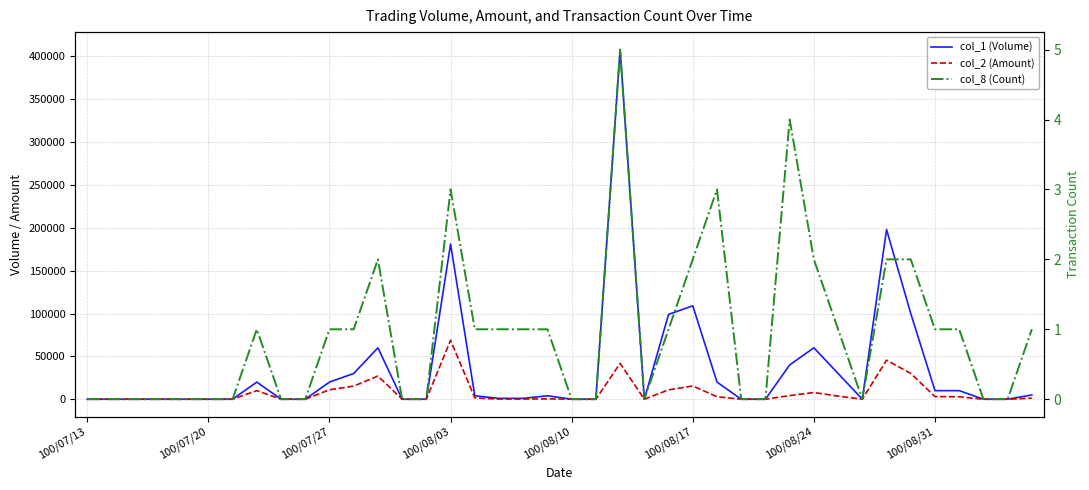

What is the maximum value for col_1 (Volume)?

408000